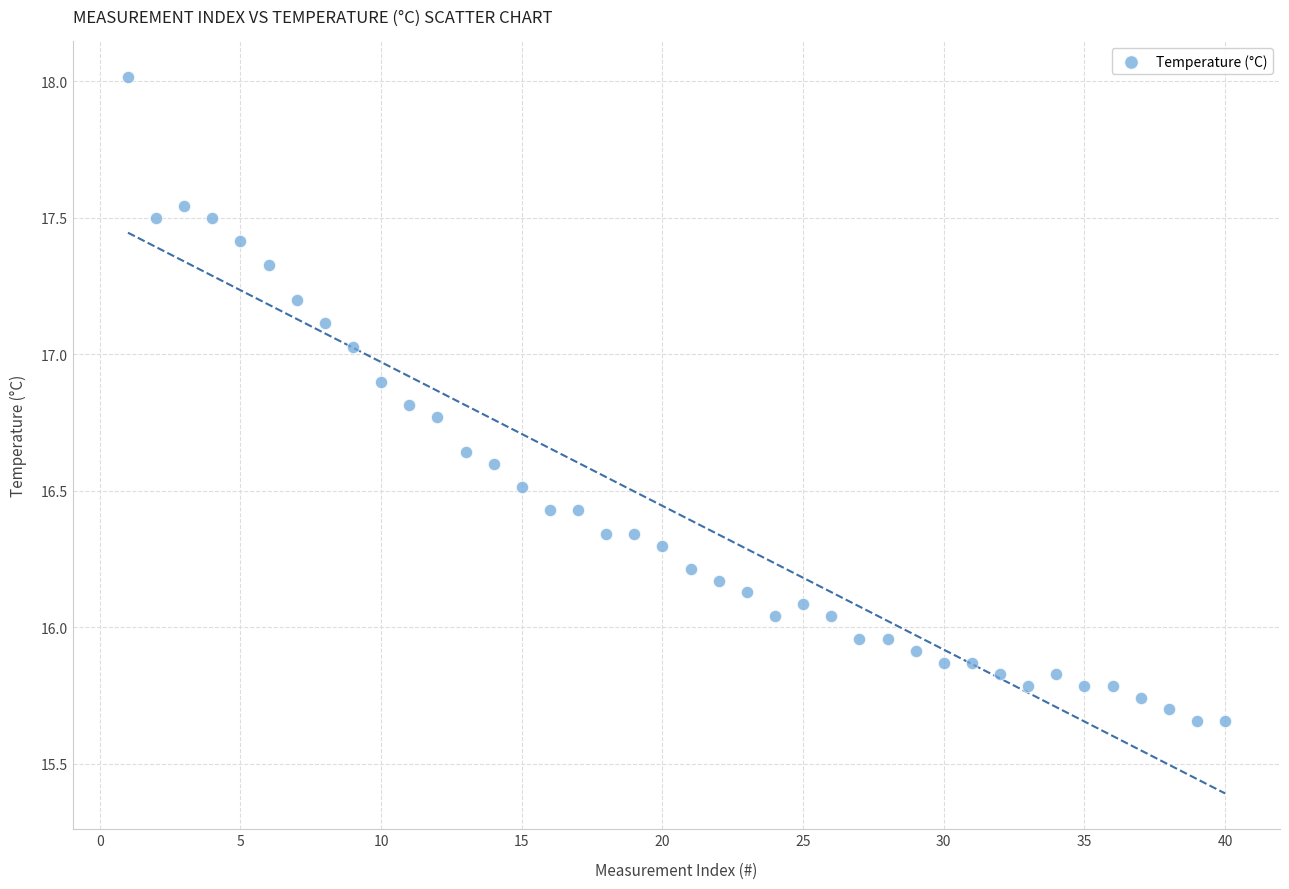

What is the range of Y values (max minus min)?

2.4